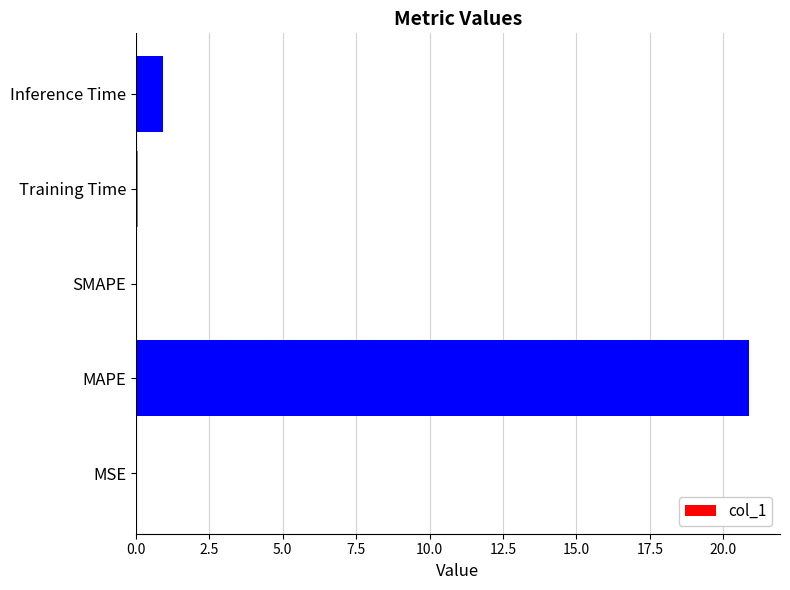

Count the number of data series in this chart.

1